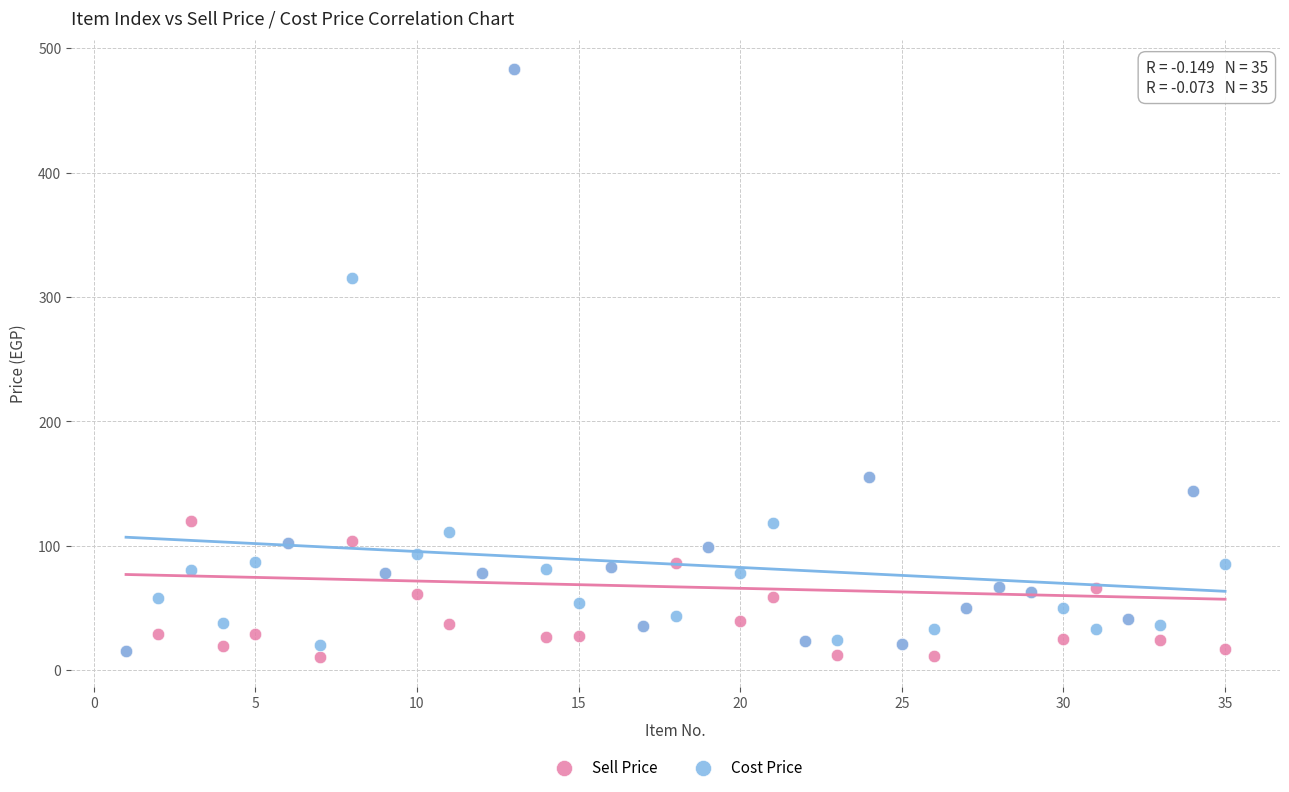

Across all series, what Y value is closest to 246?

315.0